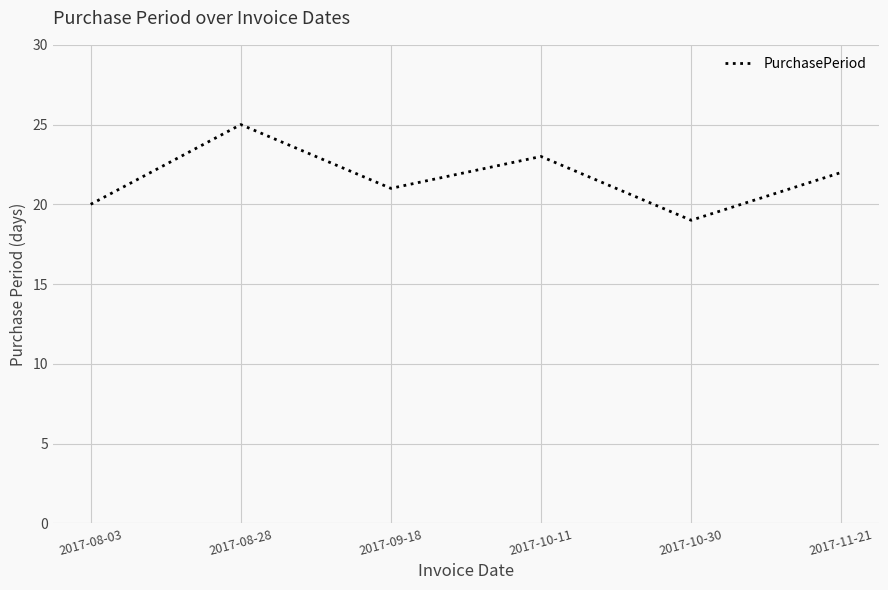

Approximately how many times larger is the value at 2017-11-21 compared to 2017-09-18?

1.0